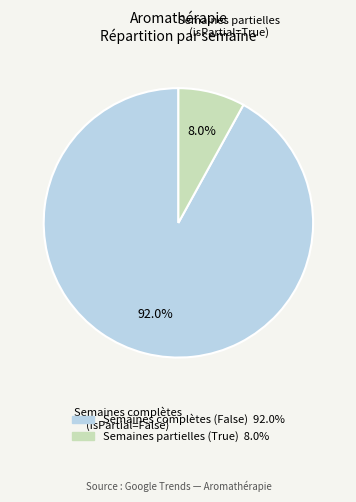

Is there a majority slice in this chart?

Yes